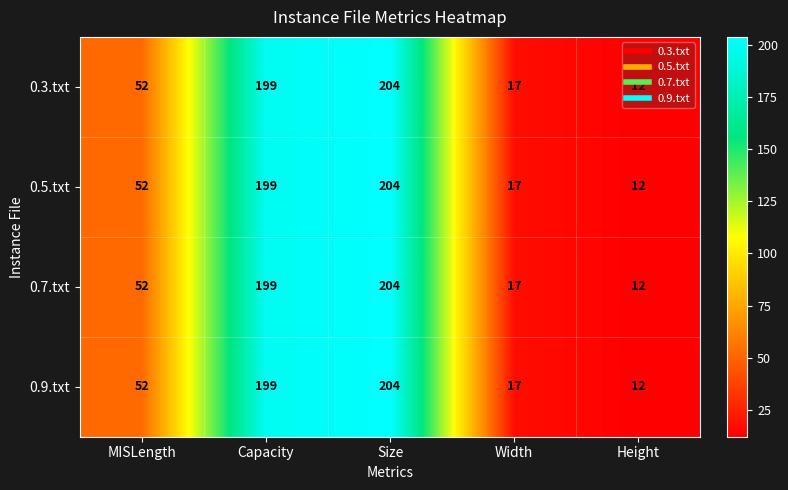

What is the sum of all 0.3.txt values?

484